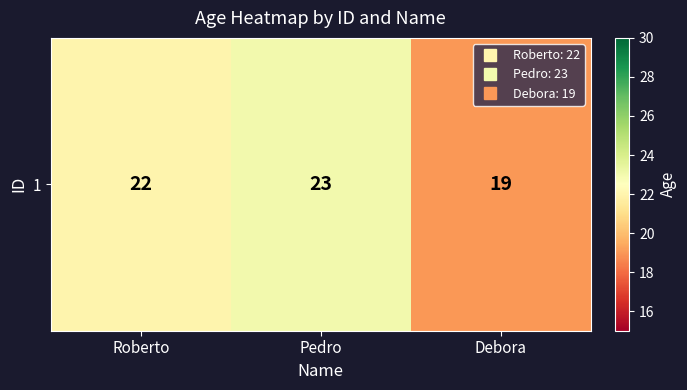

What is the average value?

21